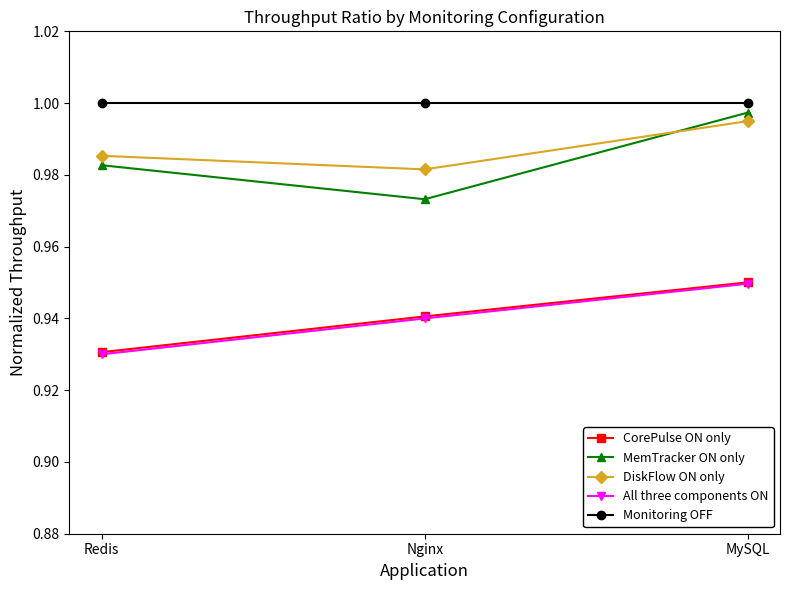

Which category has the highest value in the CorePulse ON only series?

MySQL